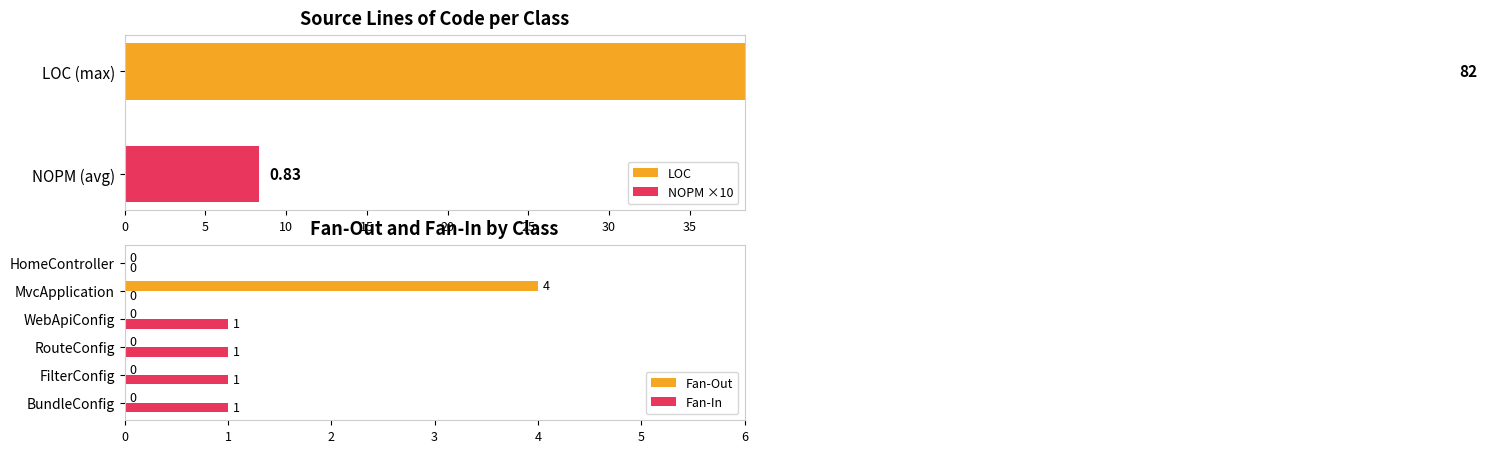

What is the sum of all Fan-In values?

4